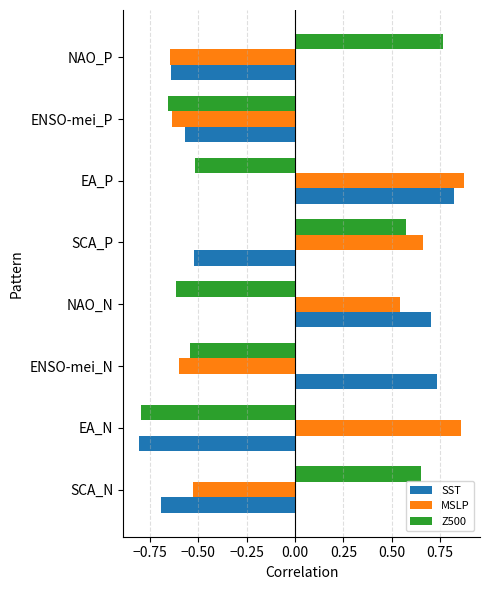

Which label corresponds to the largest value in the chart?

EA_P